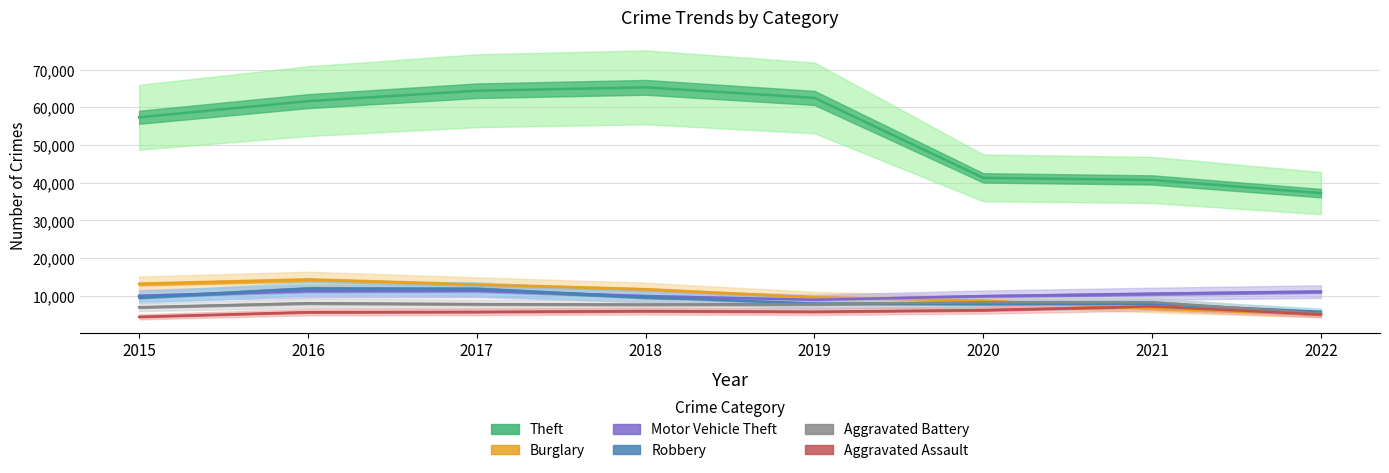

Does the chart have visible grid lines?

Yes